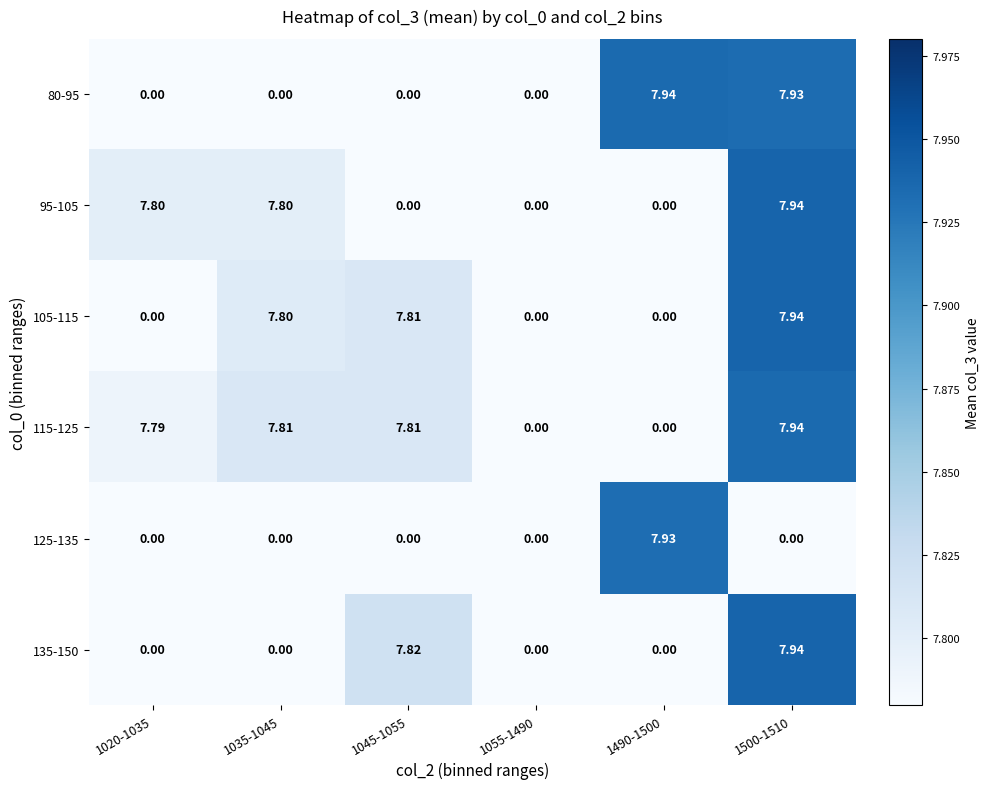

How many values in the 115-125 series are below 7?

2